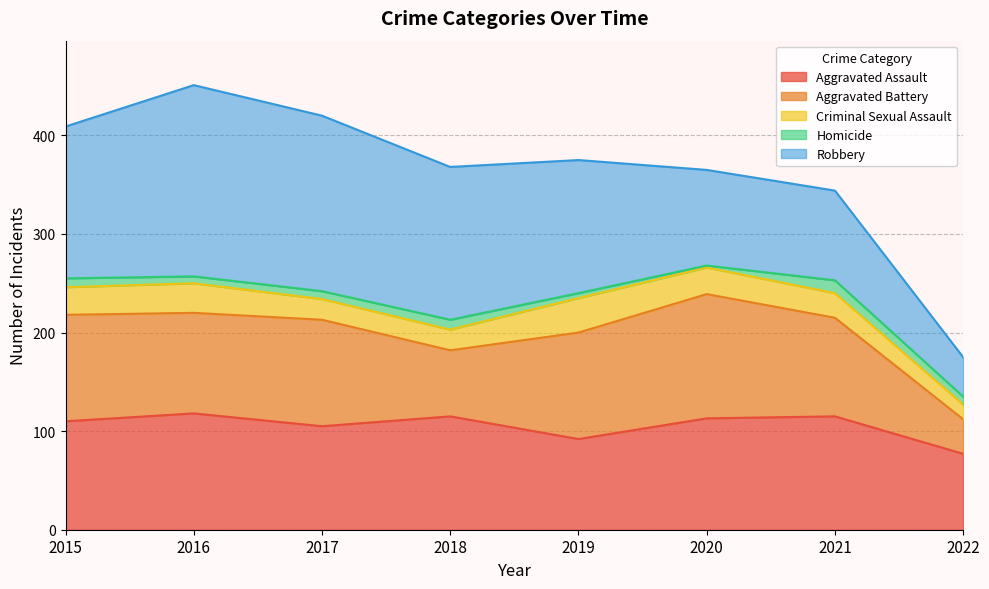

True or false: Aggravated Battery and Homicide intersect in this chart.

False